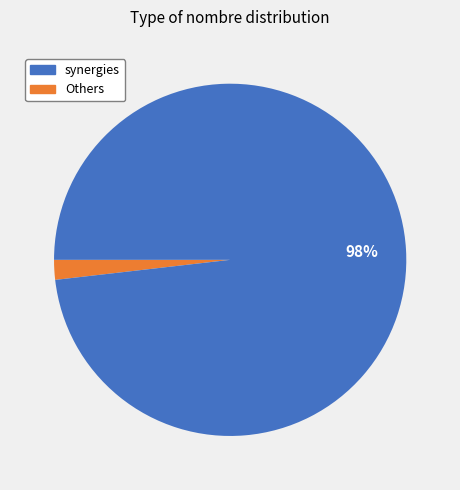

How many segments does this pie chart have?

2